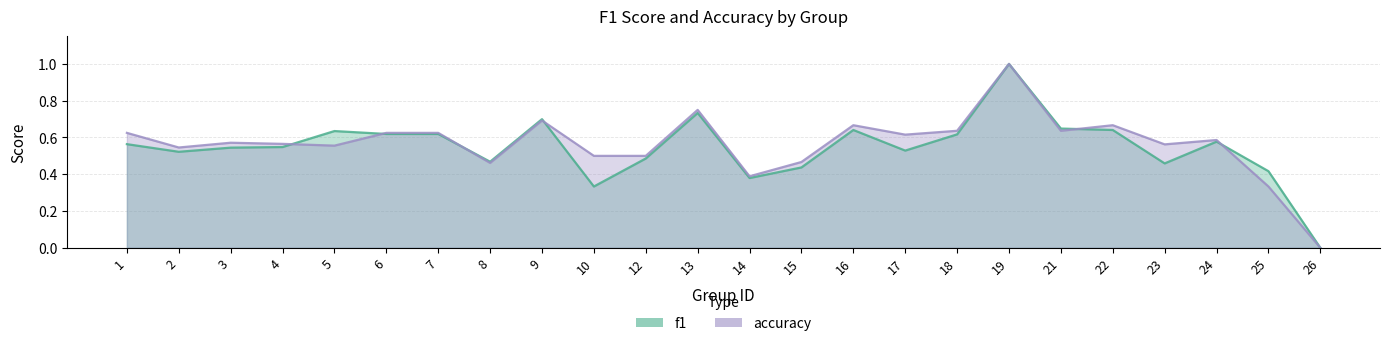

What is the value of the accuracy point at the 7th from the left?

0.6